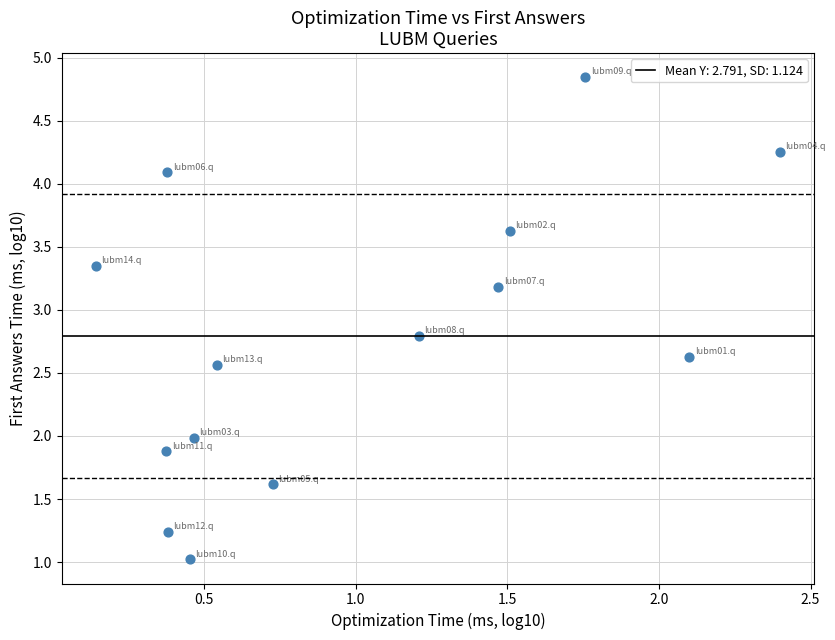

What is the range of X values (max minus min)?

2.3